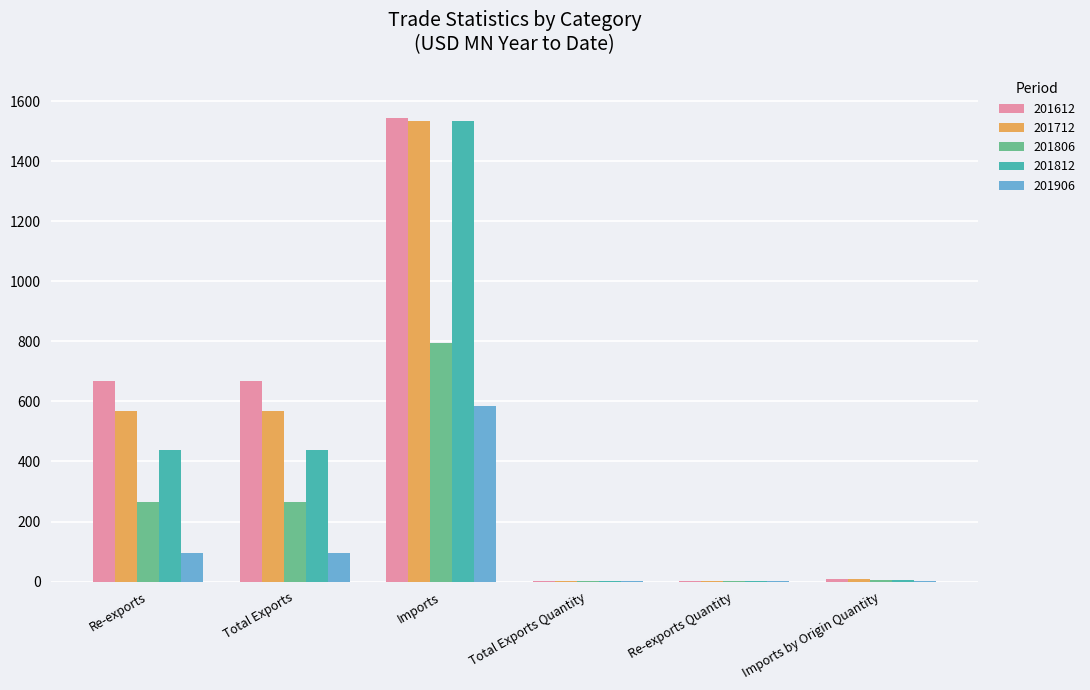

Which series changed the most between Re-exports and Re-exports Quantity?

201612